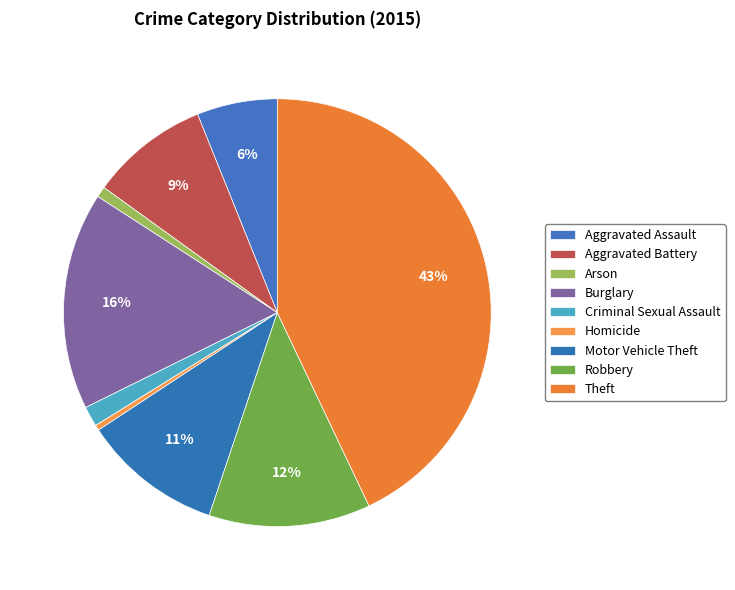

How much of the chart is everything except Homicide?

99.6%